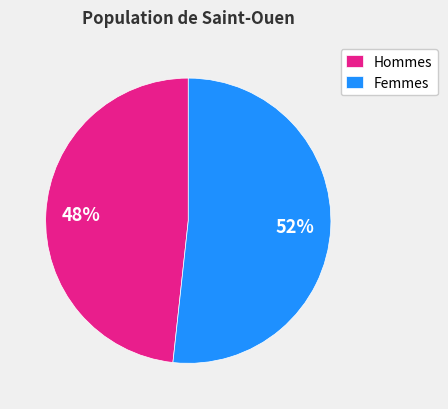

Between Femmes and Hommes, which is larger?

Femmes